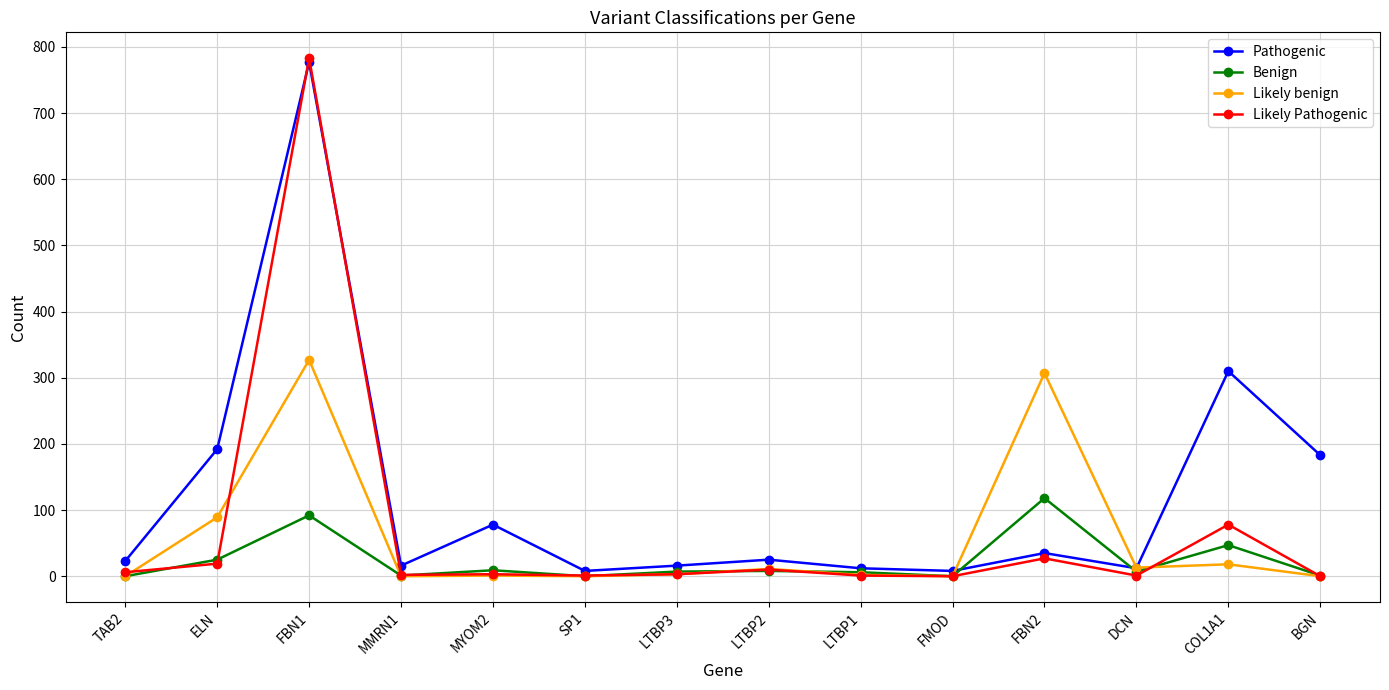

Count the number of categories in the chart.

14